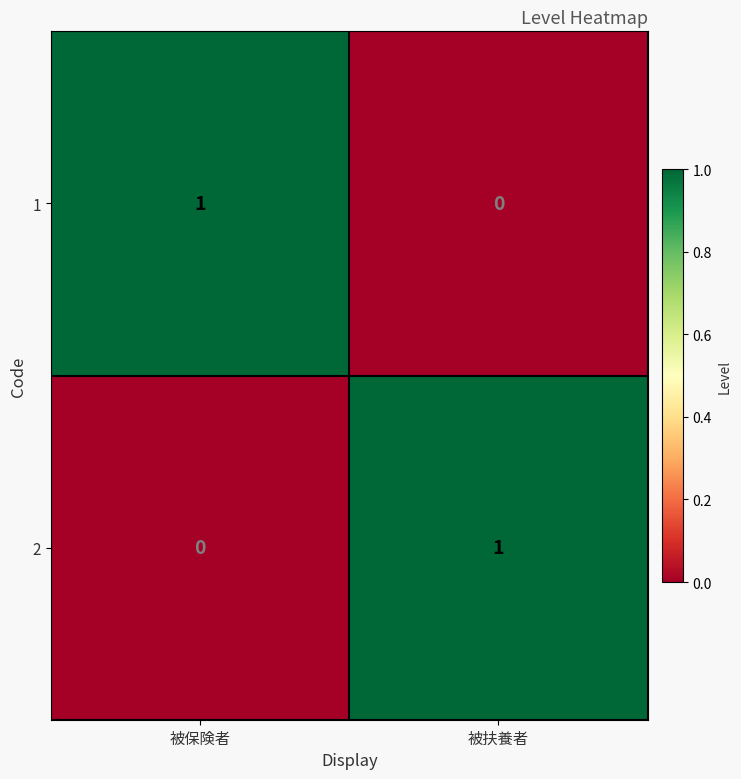

Is the value of 1 at 被保険者 greater than the value of 2 at 被保険者?

Yes